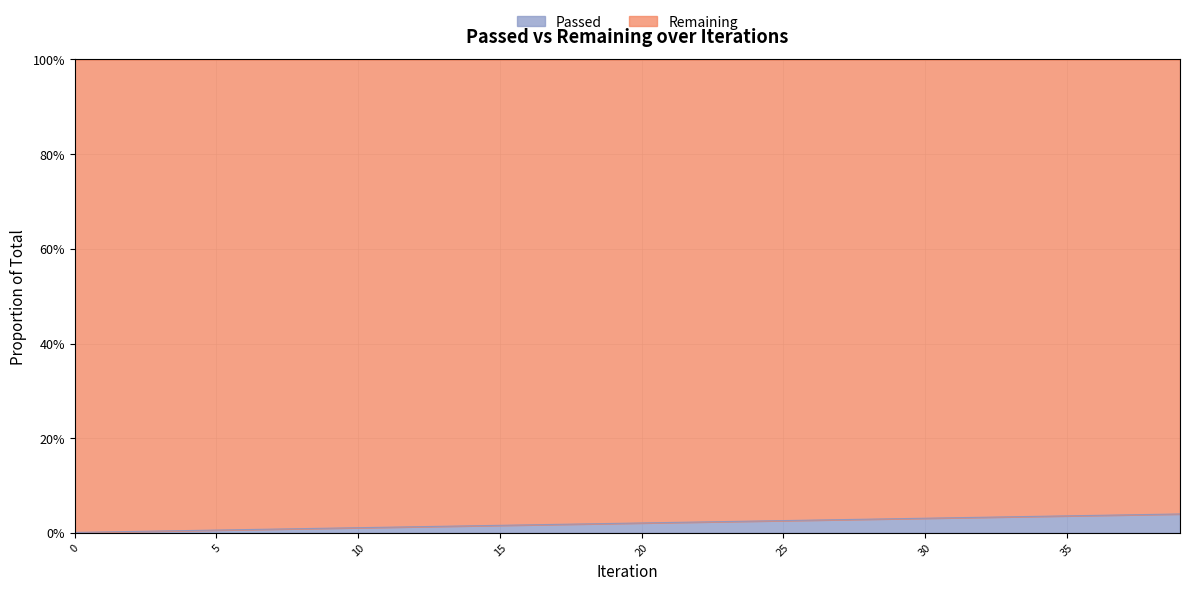

Does the chart have visible grid lines?

Yes